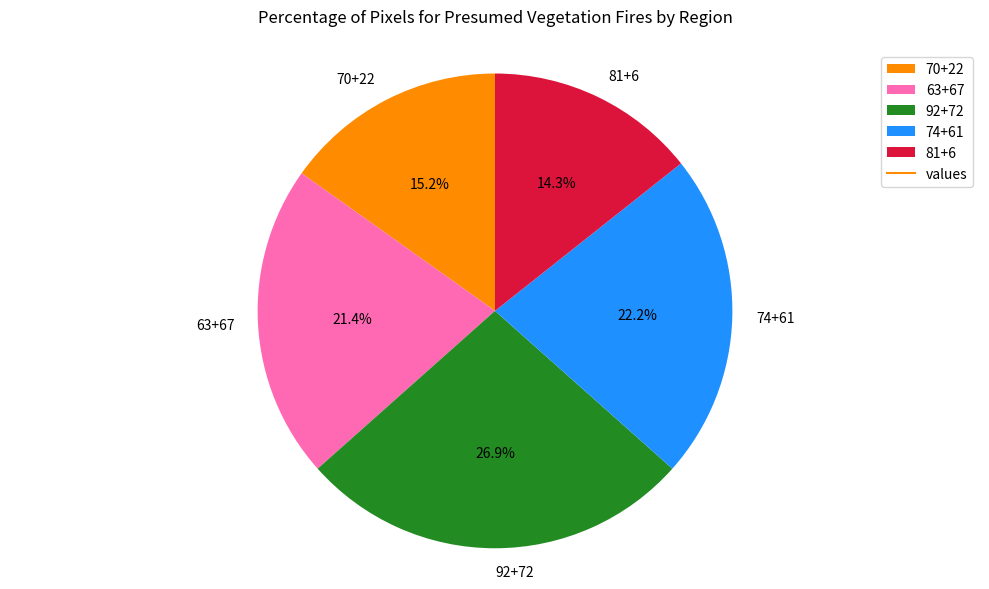

To the nearest percent, what is the combined percentage of 81+6 and 63+67?

36%